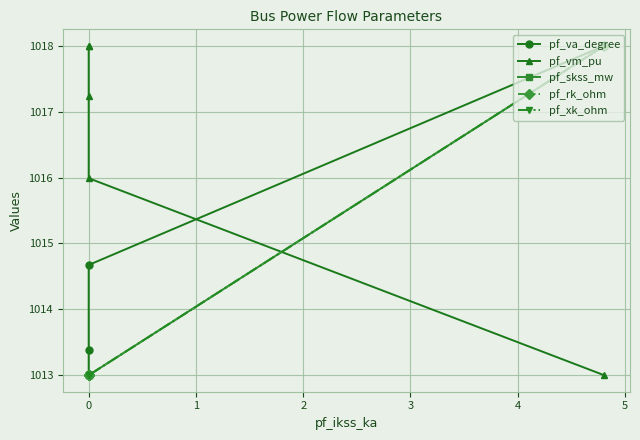

What is the smallest value displayed?

1013.0